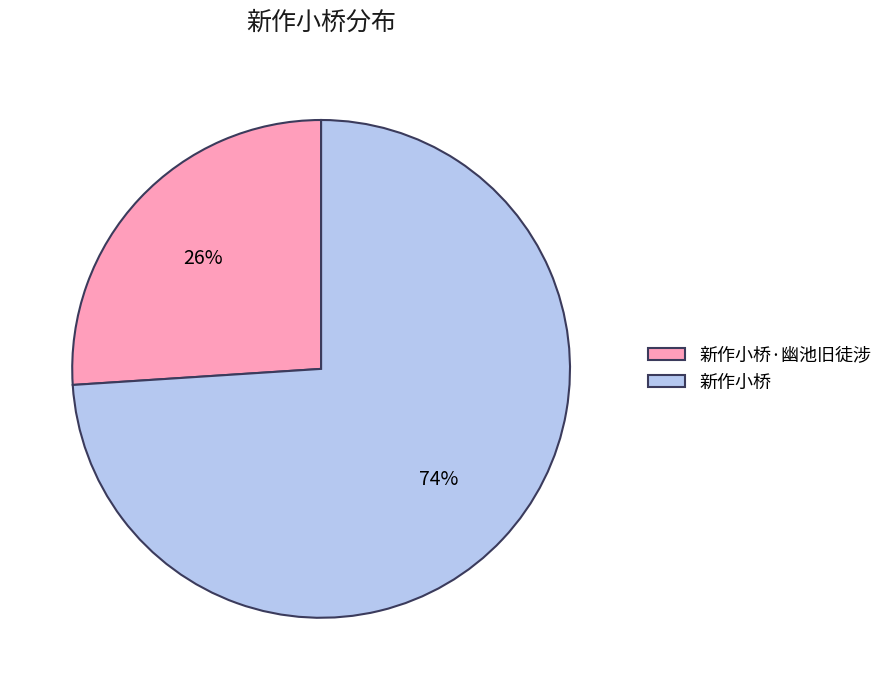

To the nearest percent, what percentage of the pie is 新作小桥·幽池旧徒涉?

26%